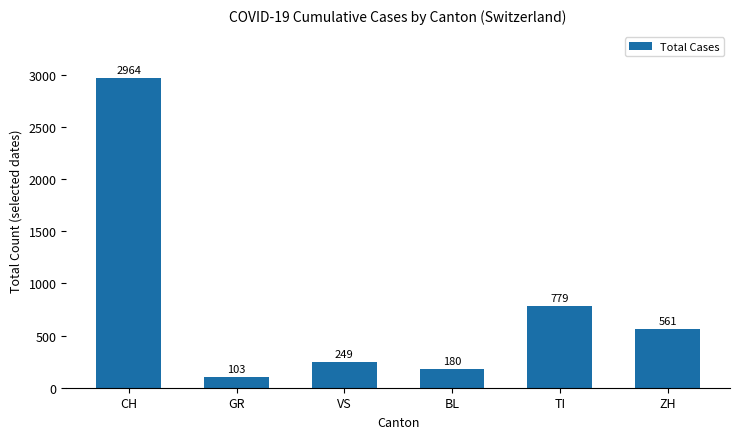

True or false: the data shows 779 at TI.

True